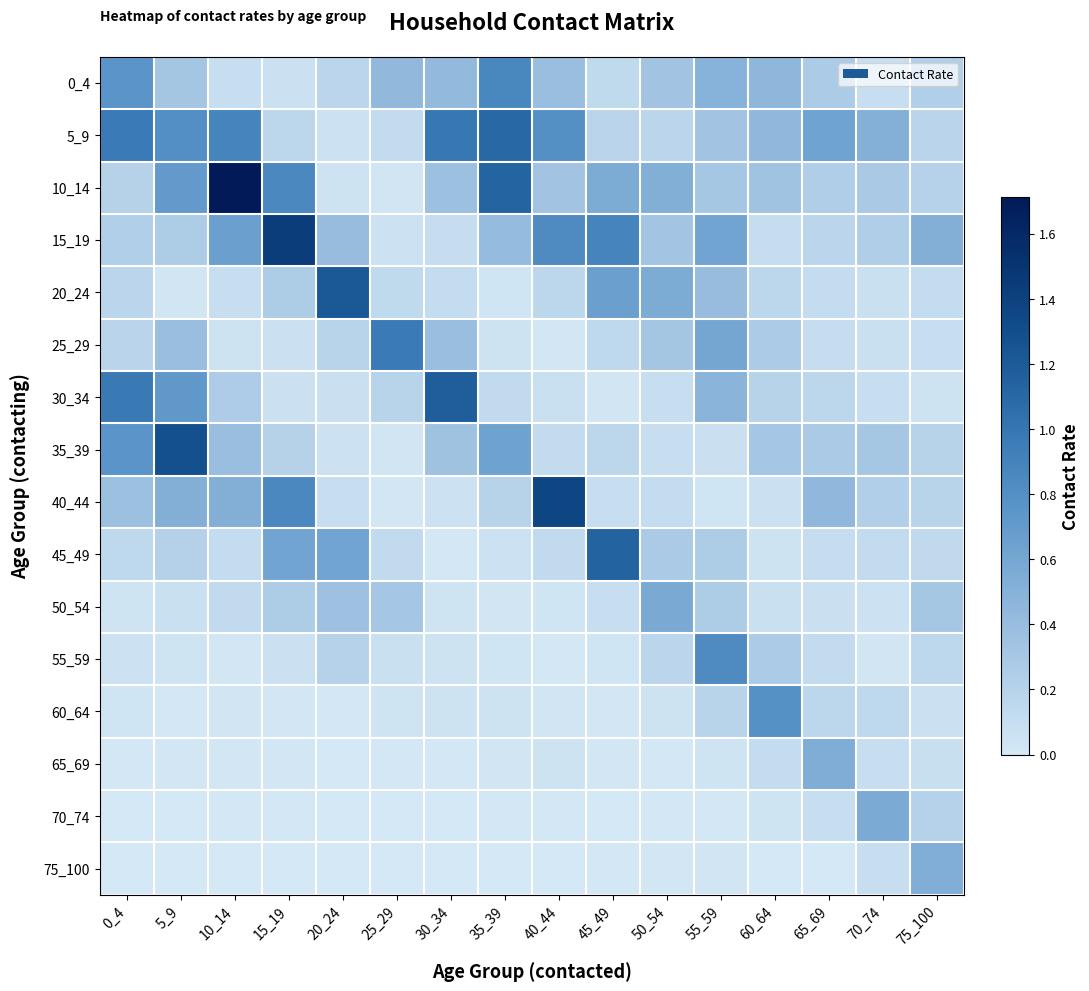

Rank the series by their maximum value, from lowest to highest.

75_100, 65_69, 70_74, 50_54, 60_64, 55_59, 0_4, 25_29, 5_9, 45_49, 30_34, 20_24, 35_39, 40_44, 15_19, 10_14